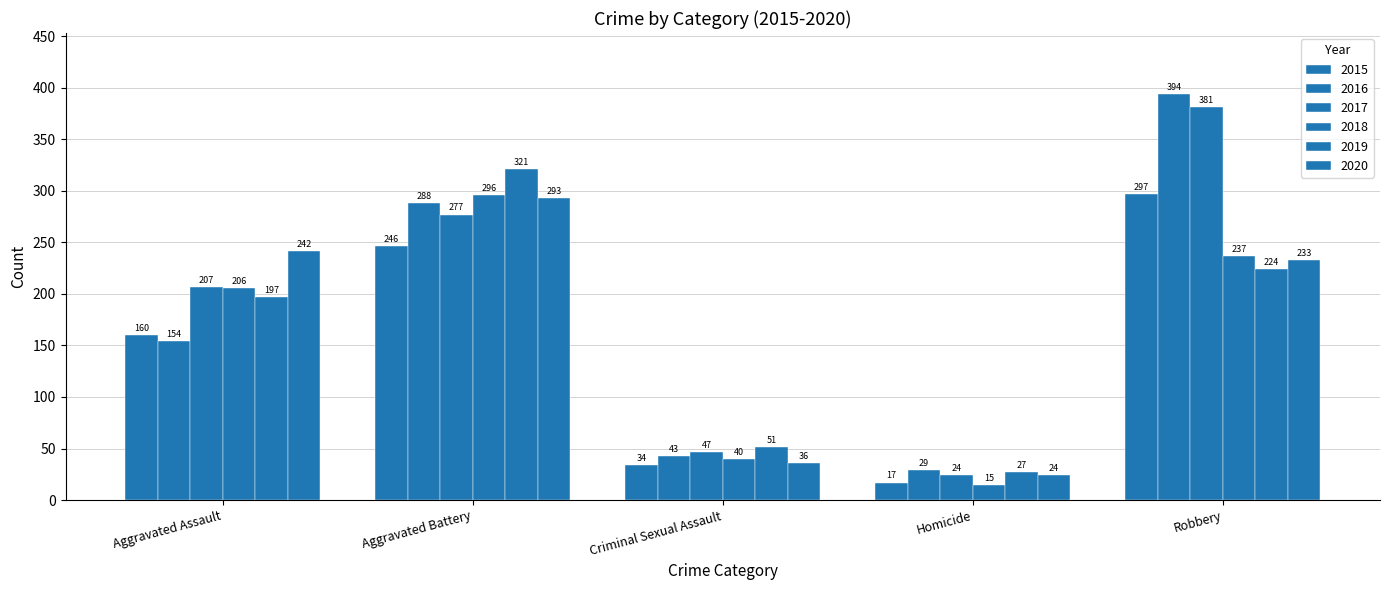

How many groups of bars are there?

5